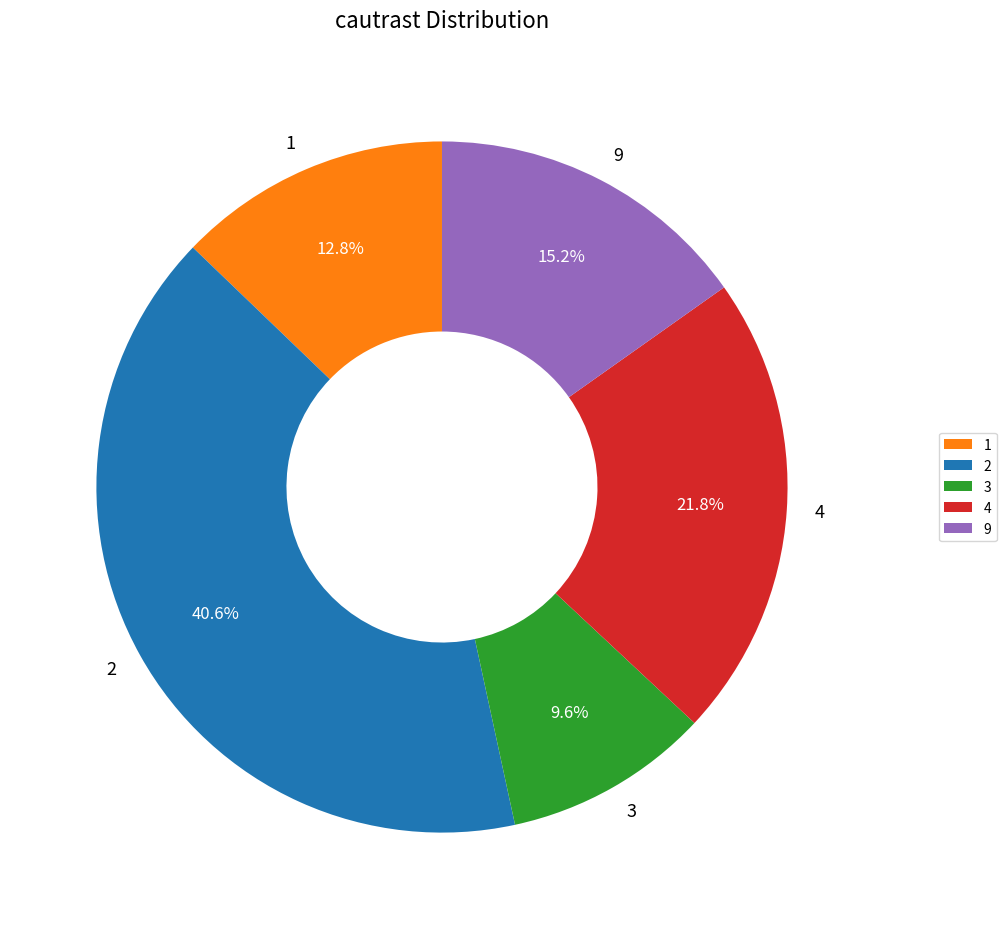

Which has a higher value, 3 or 9?

9